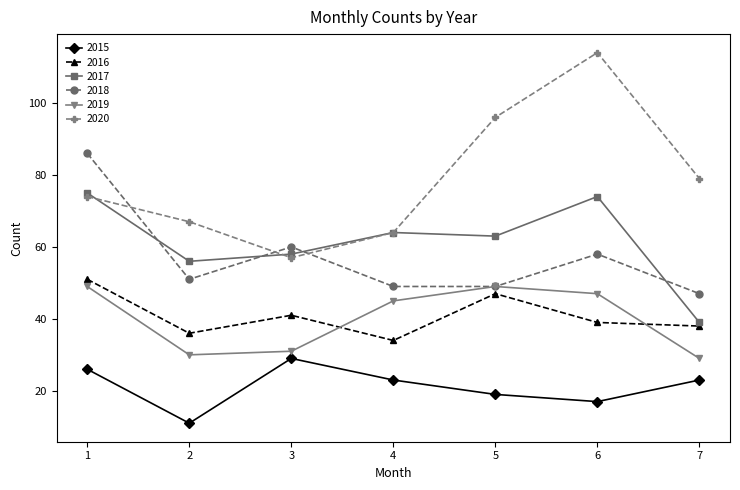

True or false: 2019 and 2020 cross at least once.

False